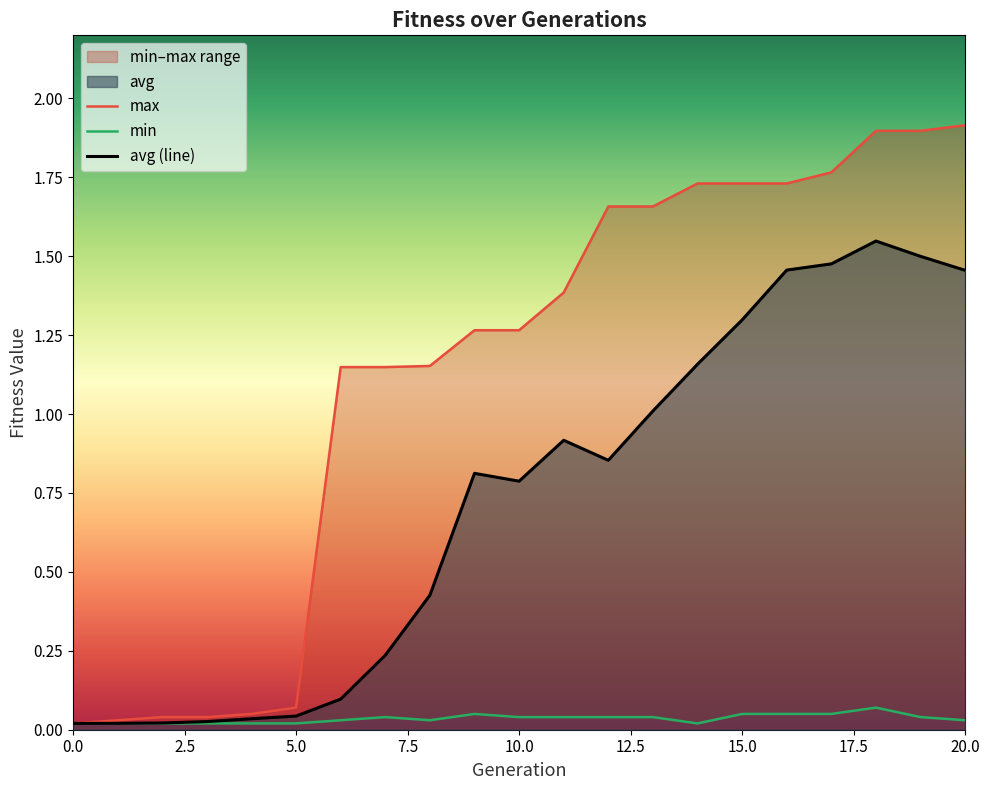

What is the difference between the avg (line) values at 5.0 and 18?

1.5